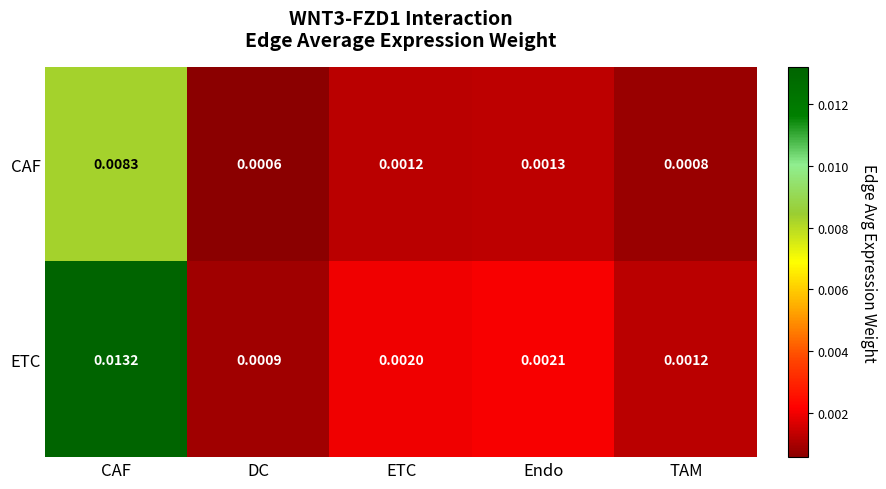

Which series has the widest spread of values?

ETC